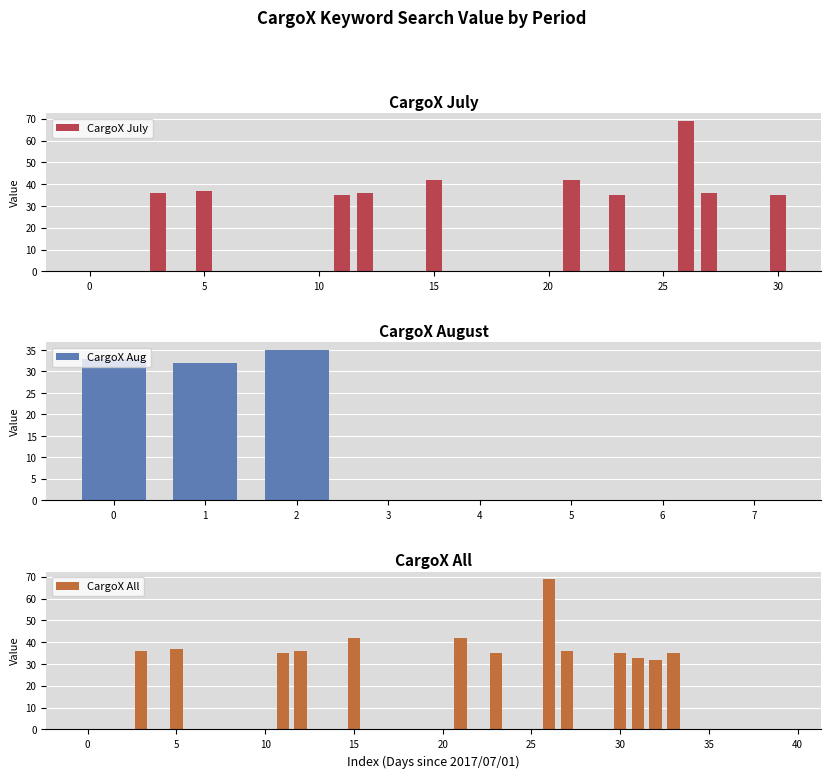

Which has a higher value, 17 or 2017/07/06?

17